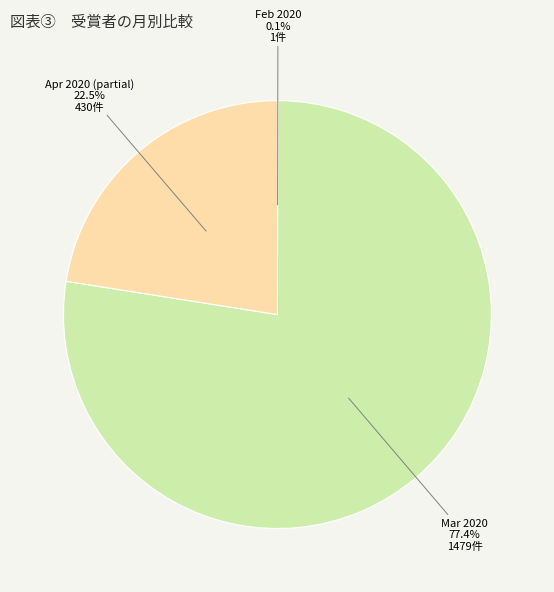

Approximately how many times larger is the value at Apr 2020 (partial) compared to Mar 2020?

0.3